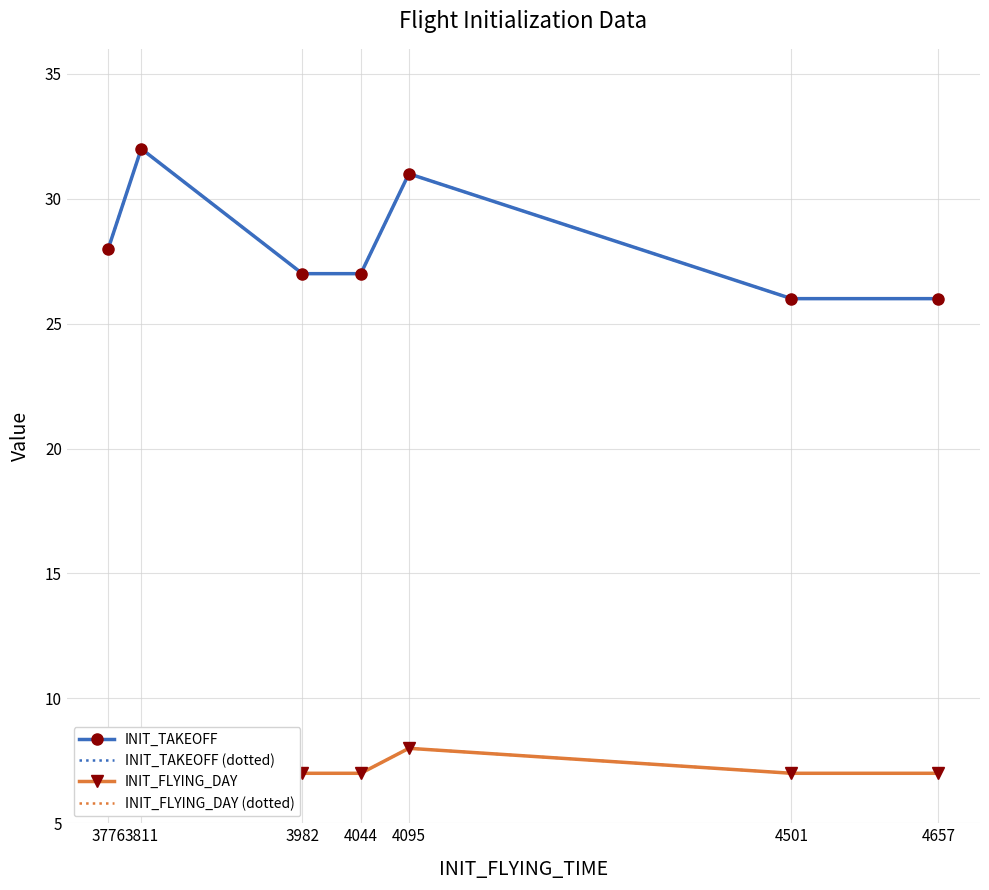

What is the difference between the maximum and second lowest values in the INIT_TAKEOFF series?

6